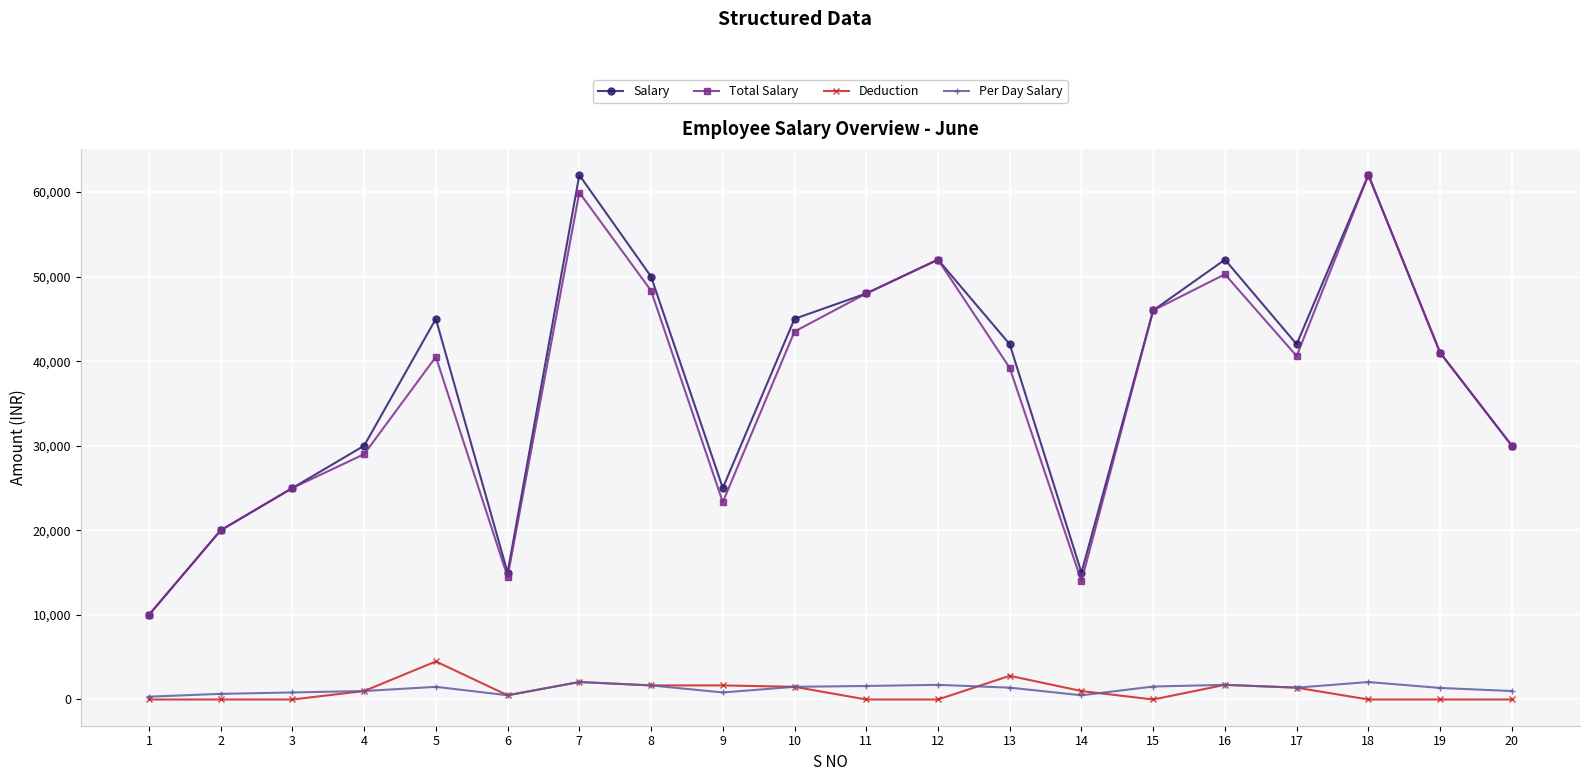

Where is Salary nearest to the value 36000?

19